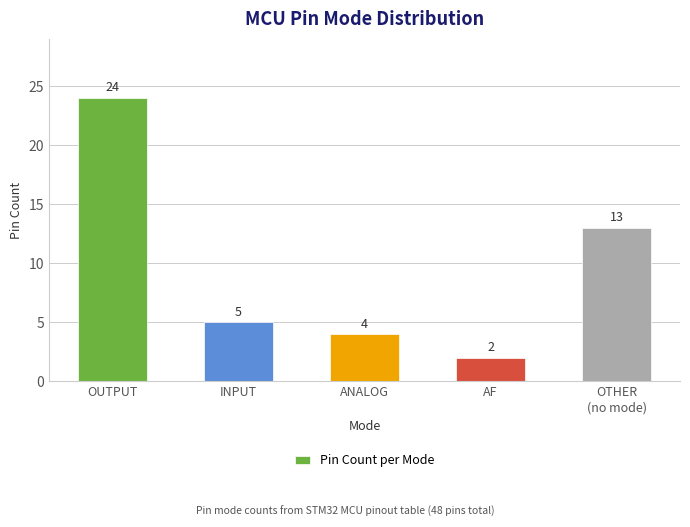

Rank the categories by value from lowest to highest.

AF, ANALOG, INPUT, OTHER
(no mode), OUTPUT